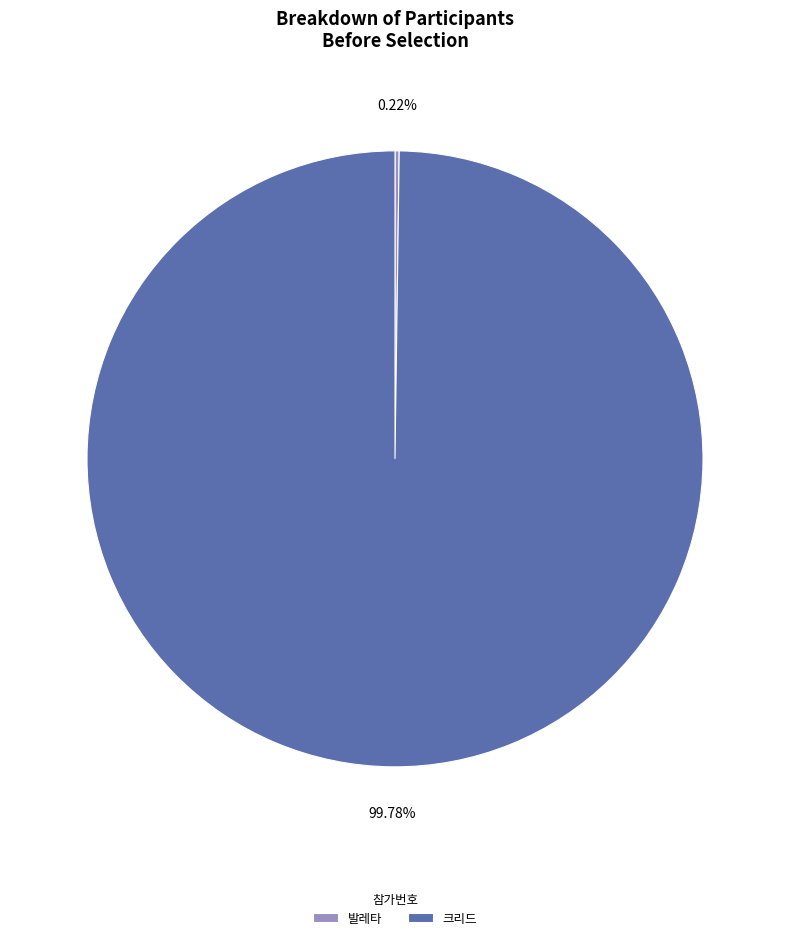

Which category accounts for the majority?

크리드